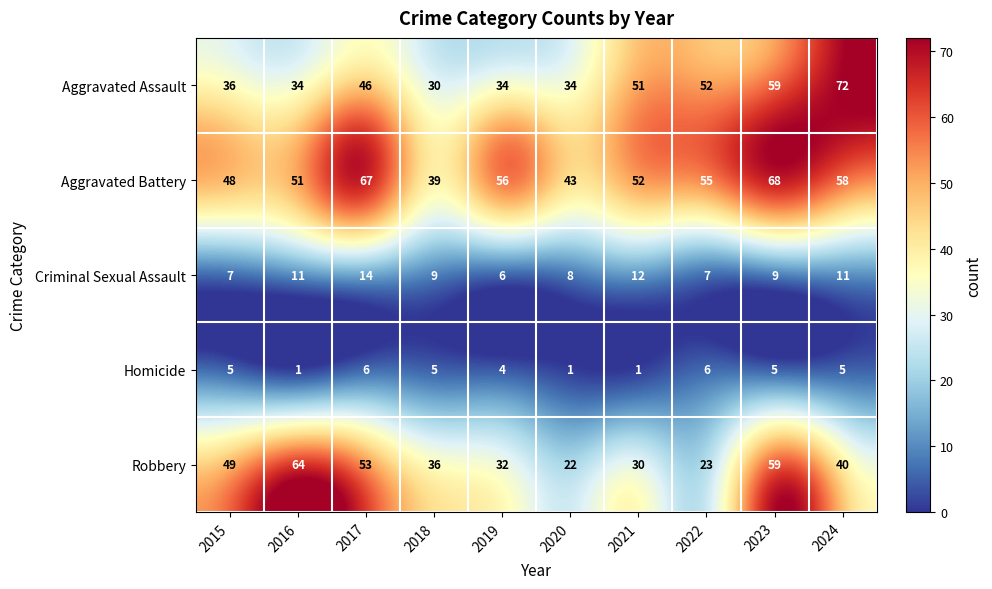

Read the Criminal Sexual Assault value at 2023.

9